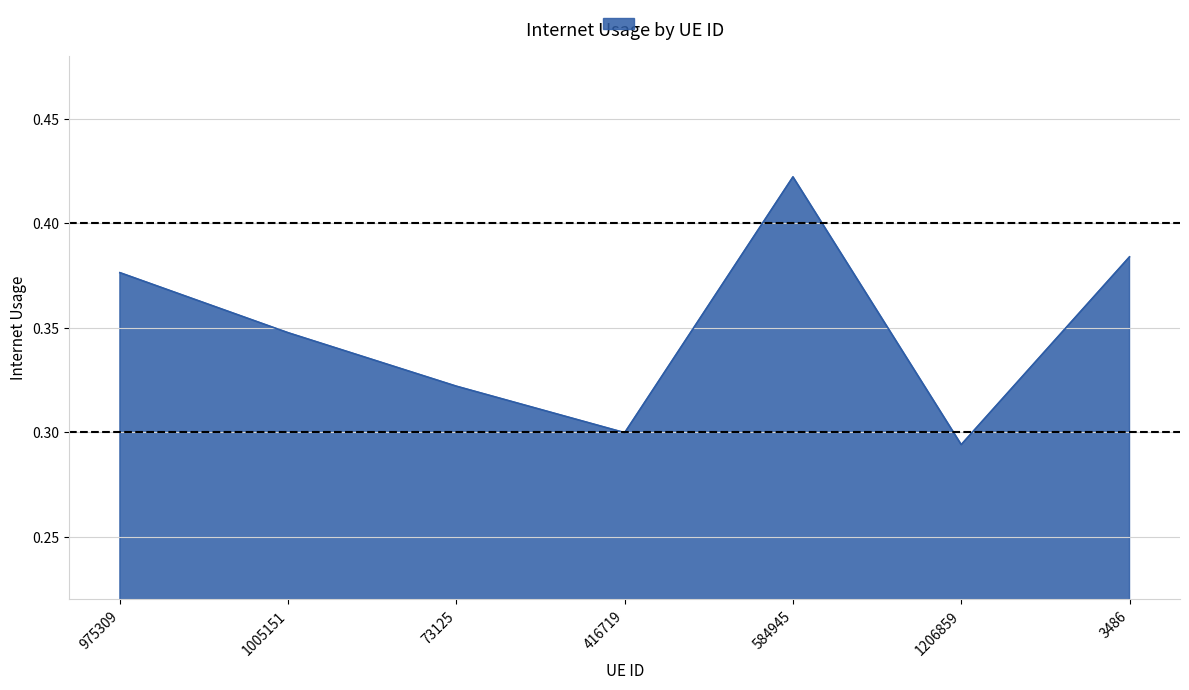

What position from the right is 1005151?

6